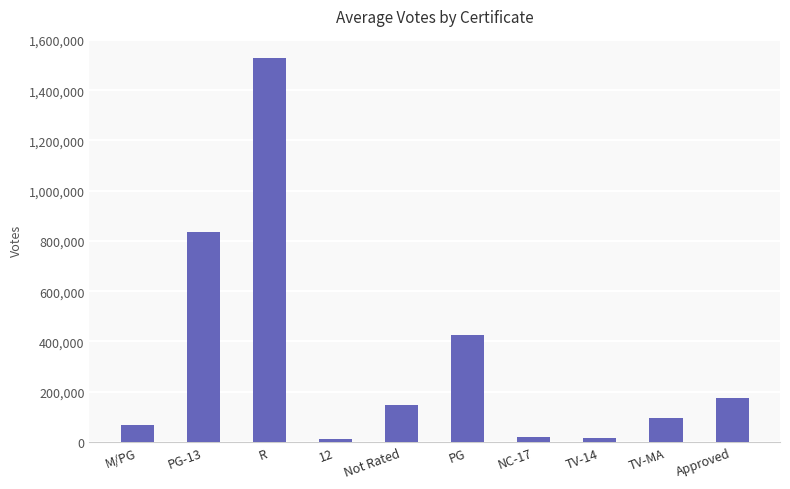

The value at PG is 424904. True or false?

True